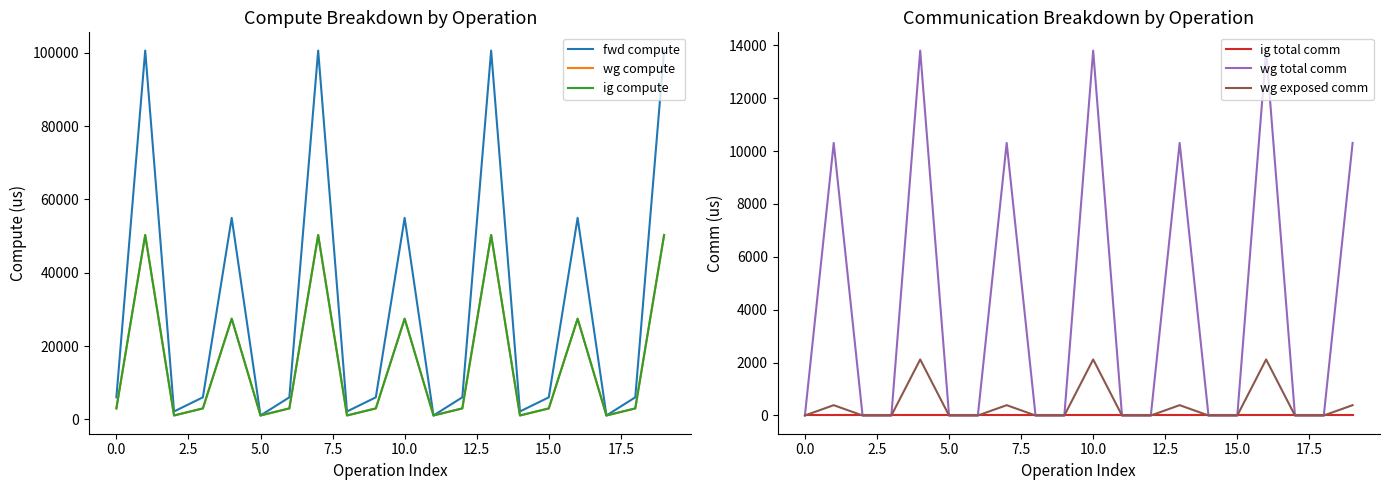

The value of wg exposed comm at 10.0 is 823.5. True or false?

False